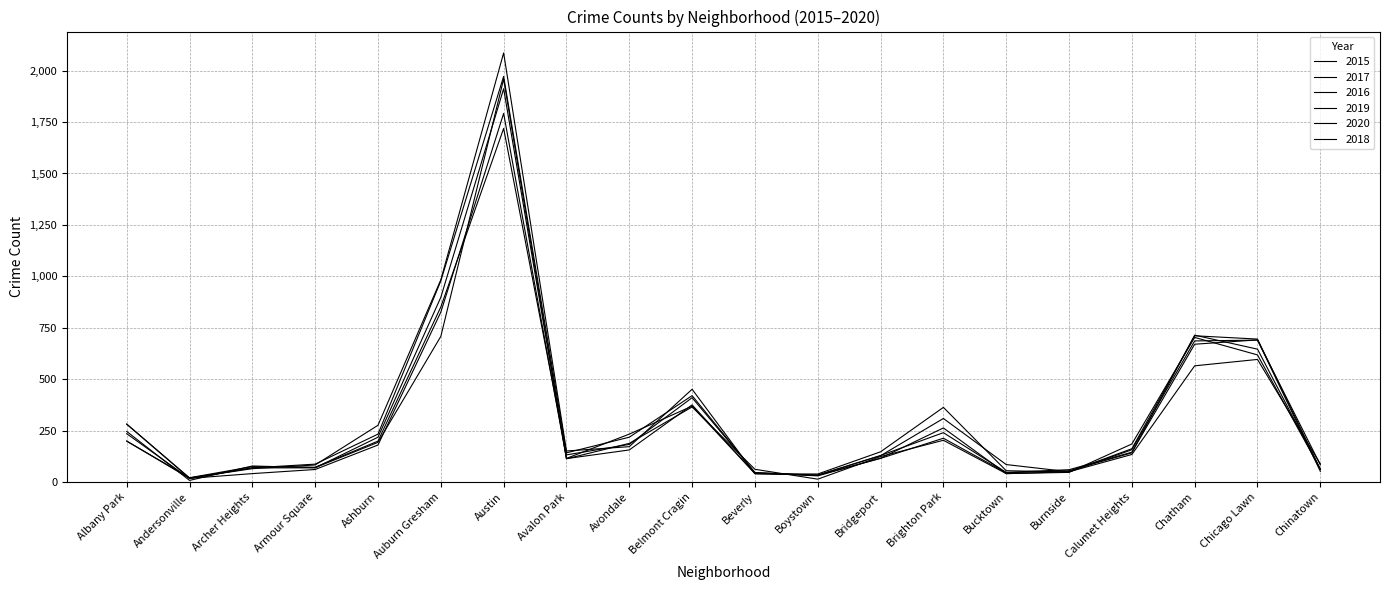

Is the value of 2020 at Avondale greater than the value of 2016 at Auburn Gresham?

No